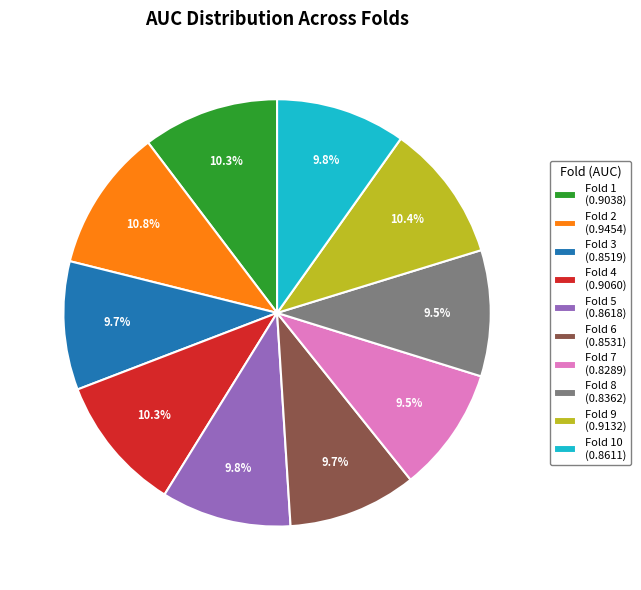

How much of the chart is everything except Fold 5 (0.8618)?

90.2%